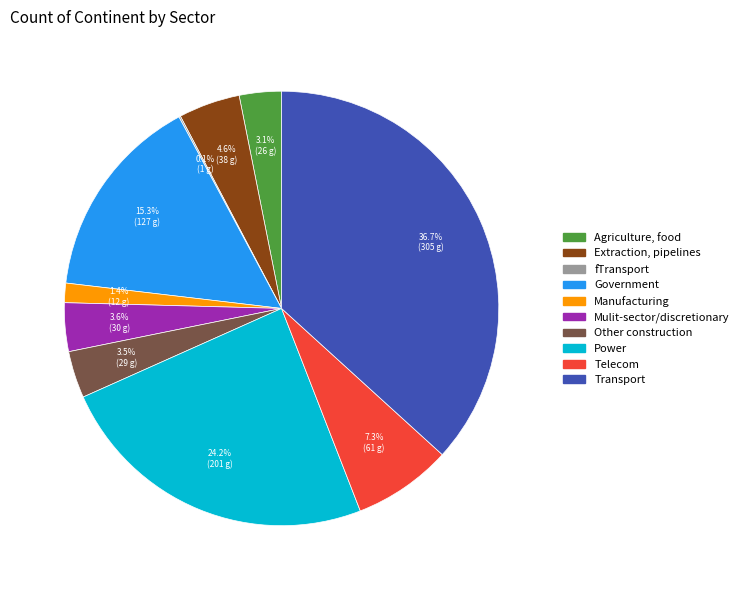

To the nearest percent, what percentage of the pie is Mulit-sector/discretionary?

4%